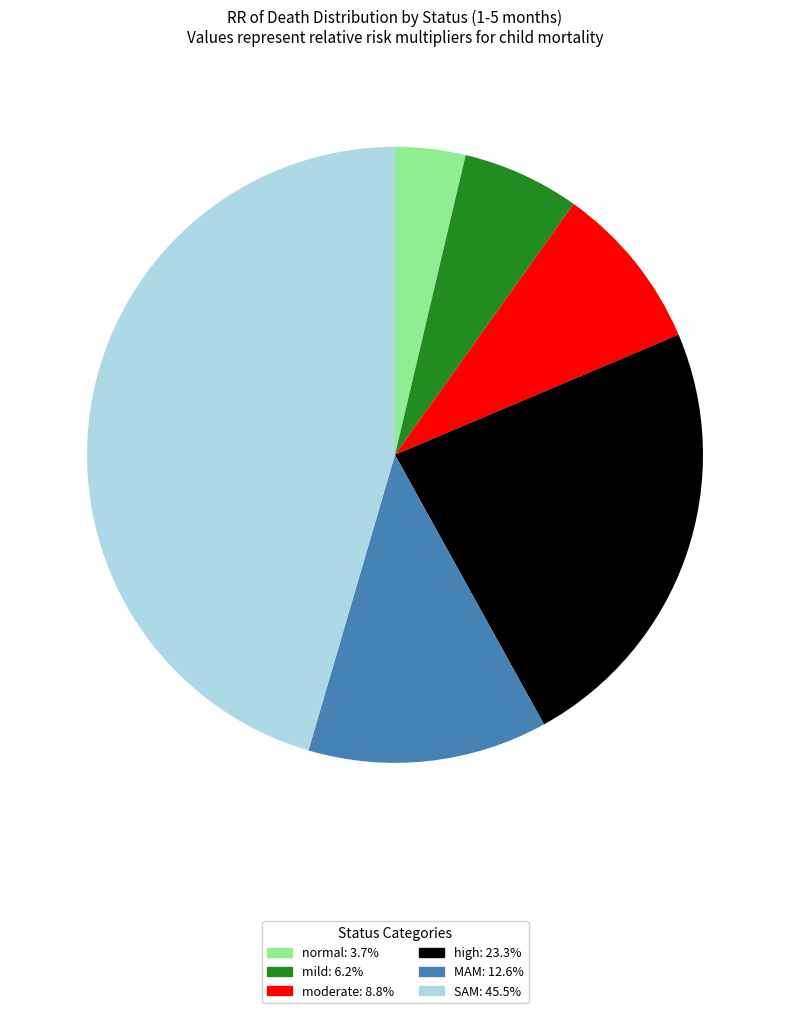

What is the largest slice in the pie chart?

SAM